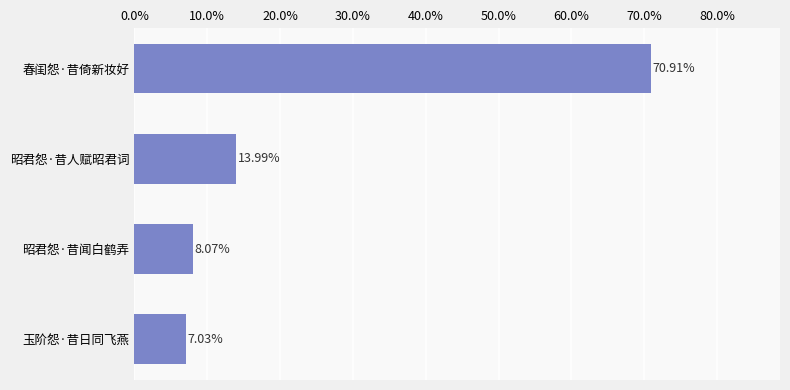

Which has a higher value, 昭君怨·昔人赋昭君词 or 春闺怨·昔倚新妆好?

春闺怨·昔倚新妆好